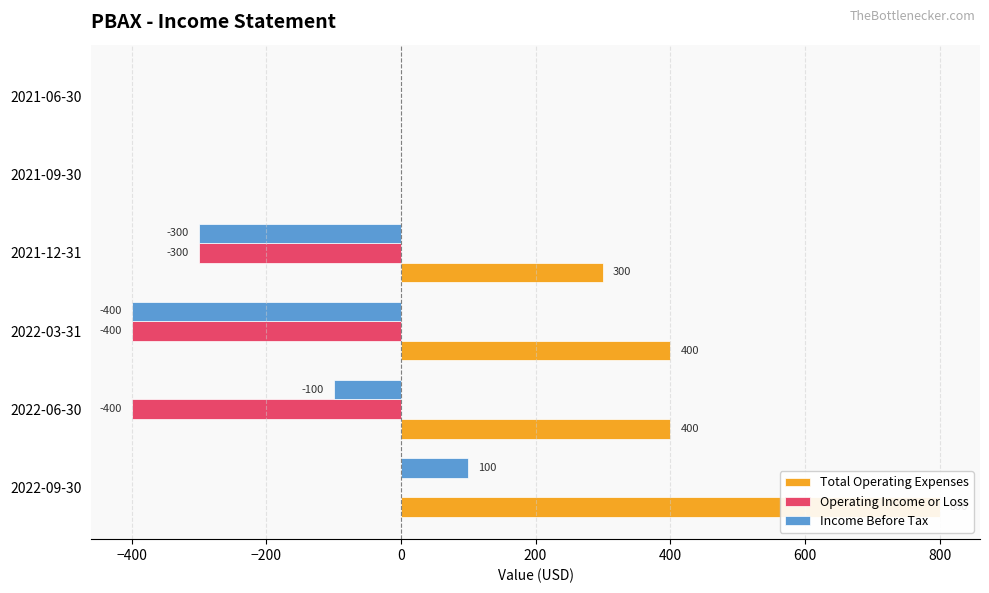

What is the smallest value displayed?

-400